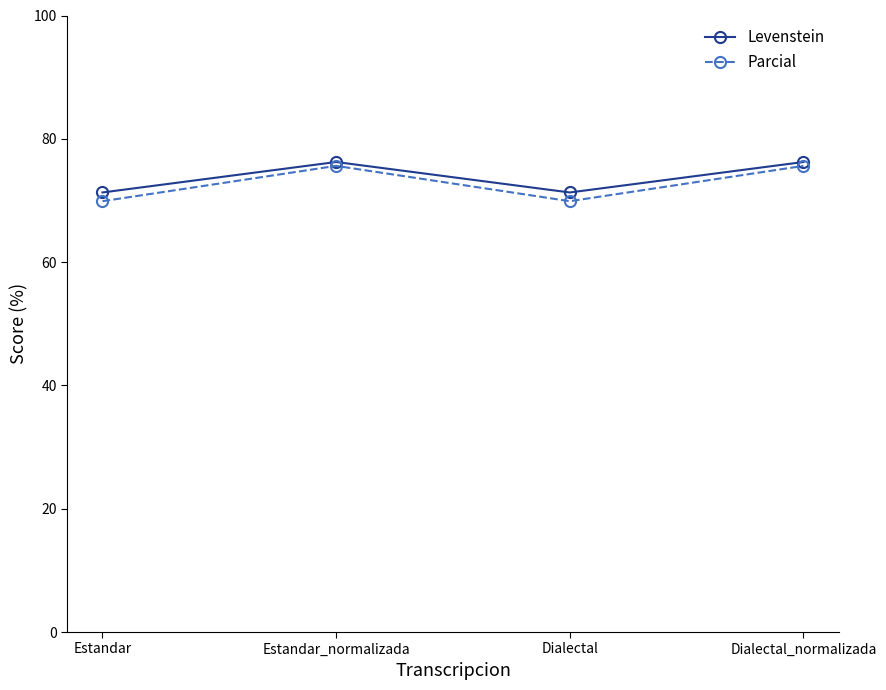

What is the label of the 3rd point from the right?

Estandar_normalizada